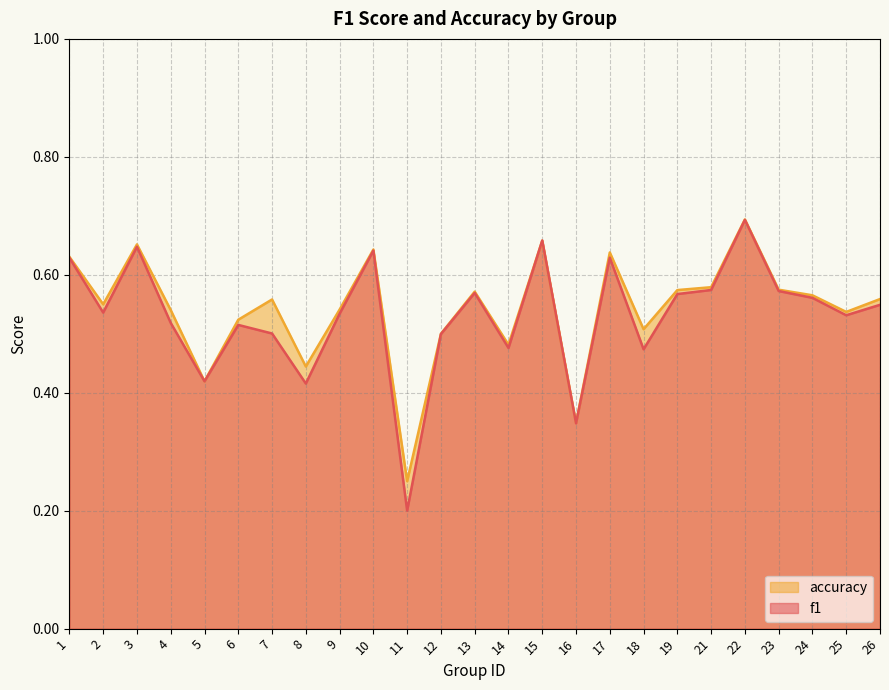

True or false: f1 has a value of 0.4 at 8.

True